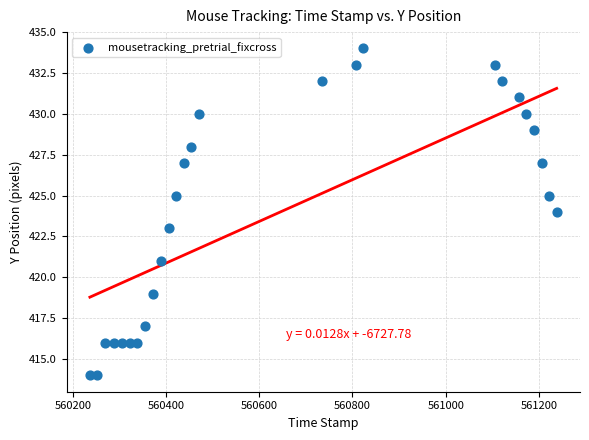

What is the range of Y values (max minus min)?

20